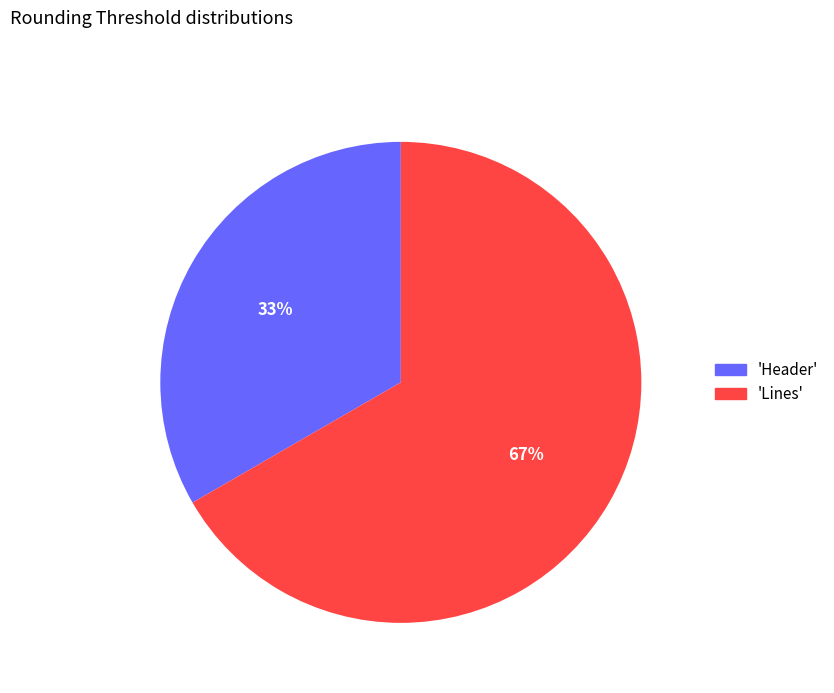

Between 'Header' and 'Lines', which is larger?

'Lines'